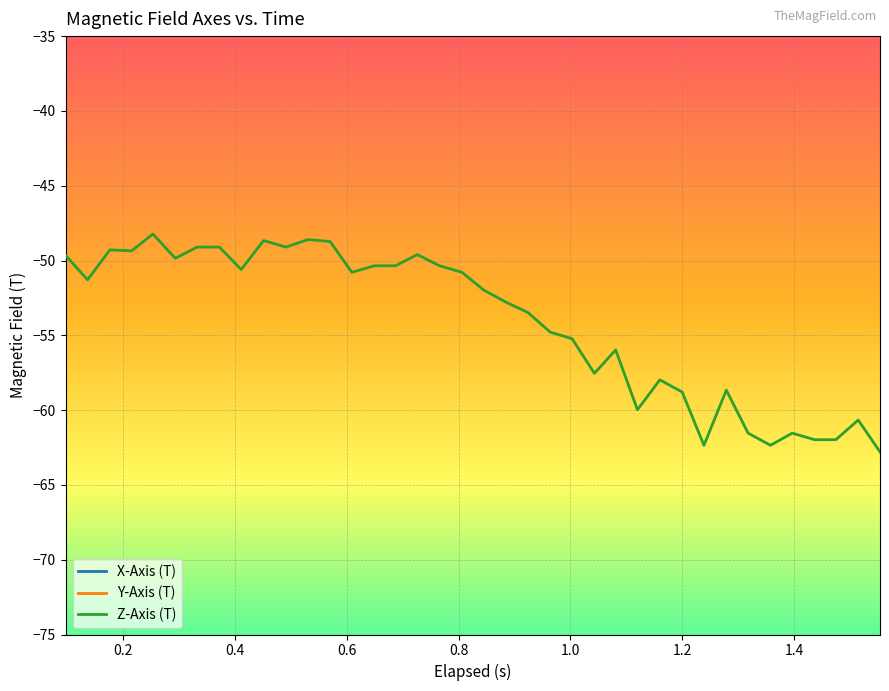

What is the minimum value for Z-Axis (T)?

-62.8